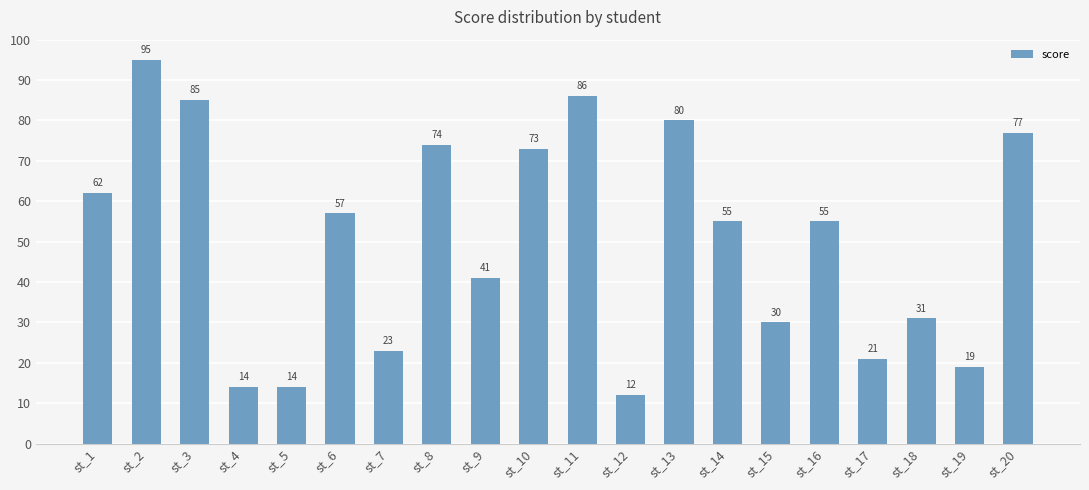

Are the bars grouped side by side (vs. stacked)?

No